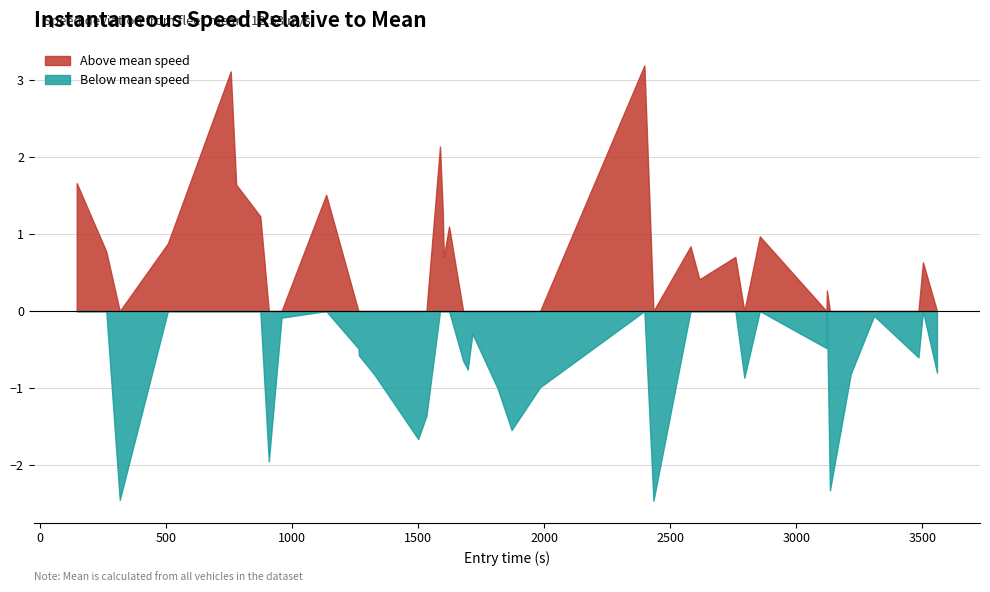

At which category does the data reach its first local peak?

4